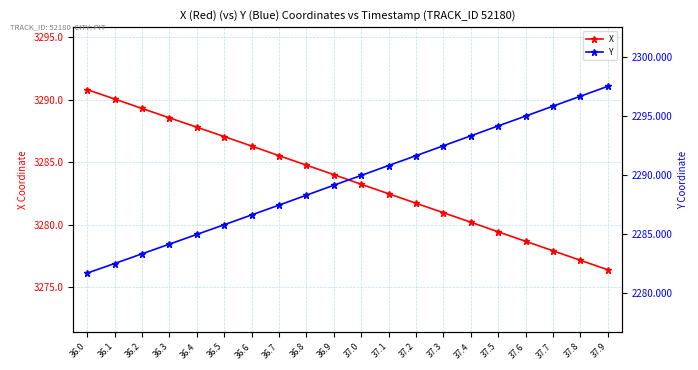

What is the difference between the maximum and minimum values in the Y series?

15.8